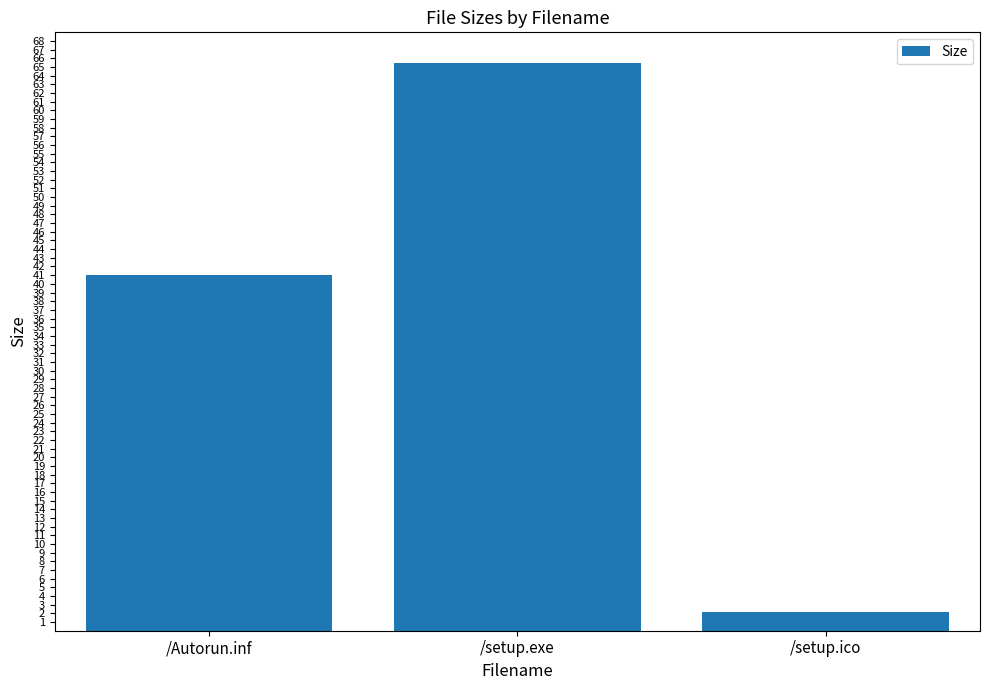

What position from the left is /setup.ico?

3